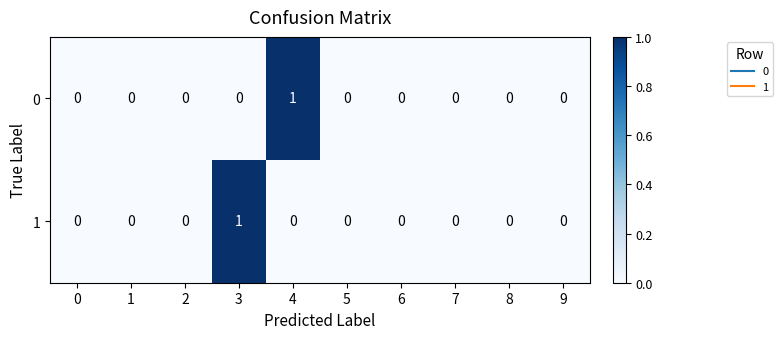

What is the maximum value shown in the chart?

1